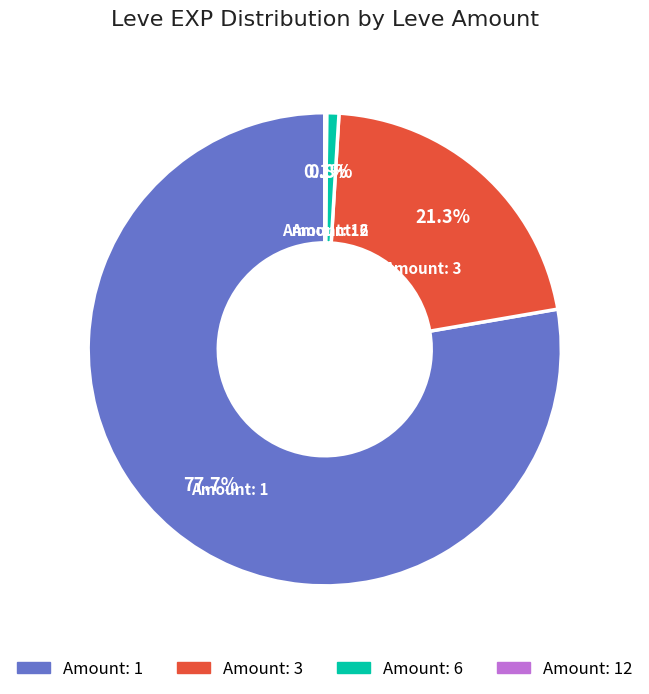

Does any single category account for the majority?

Yes